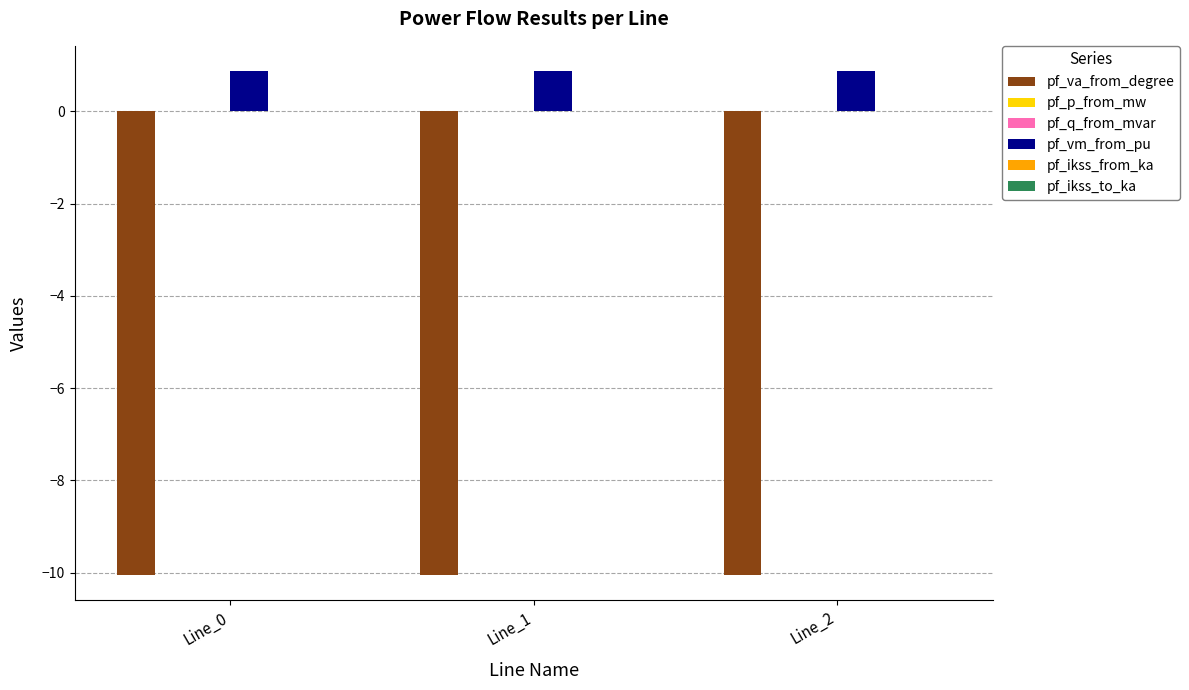

What is the total value across all series at Line_2?

-9.2